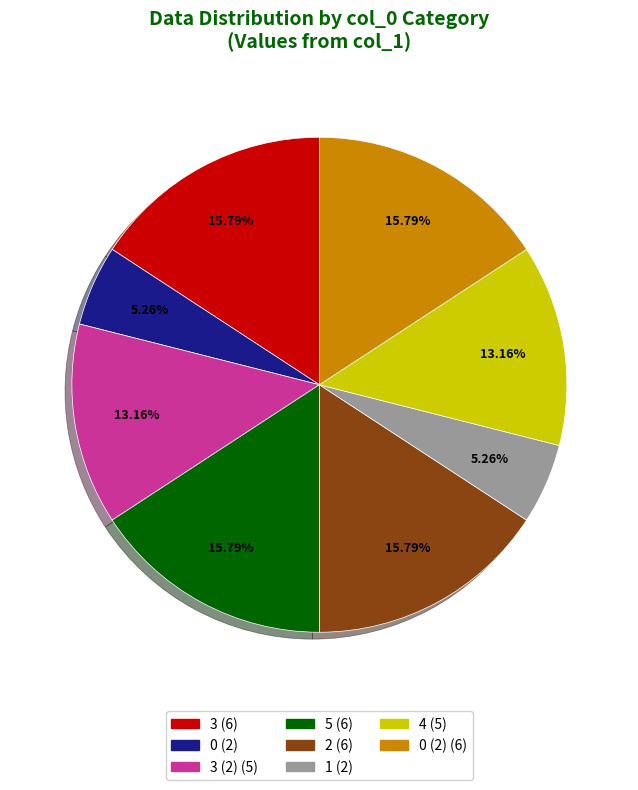

Is there any slice that represents more than half of the pie?

No